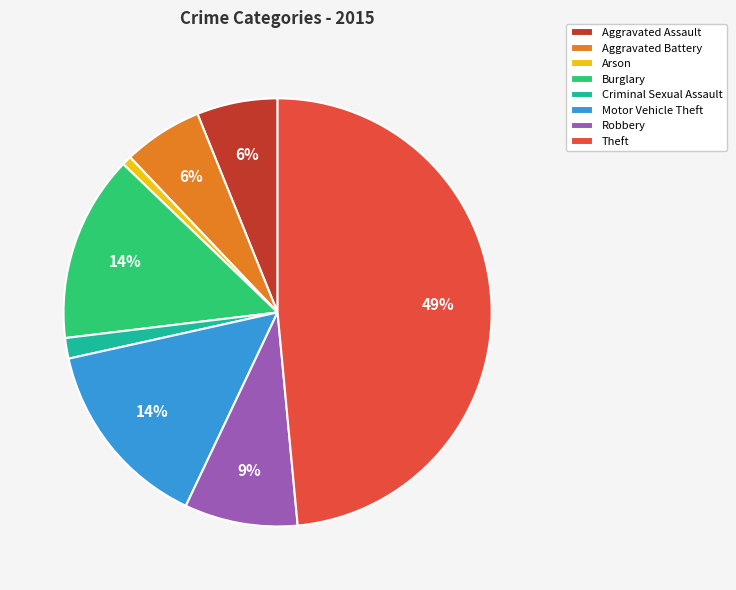

Is there a majority slice in this chart?

No